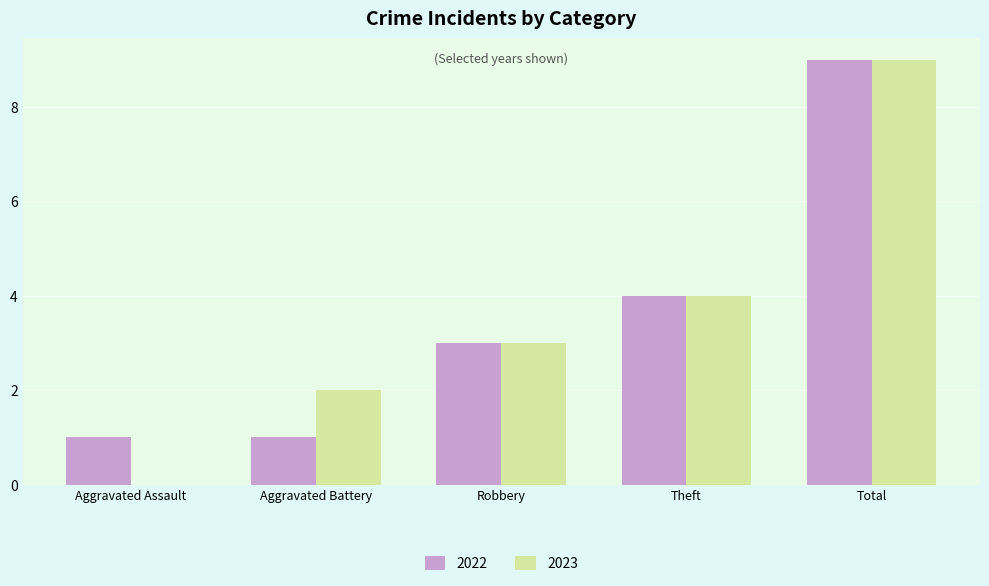

Which series changed the most between Aggravated Battery and Total?

2022